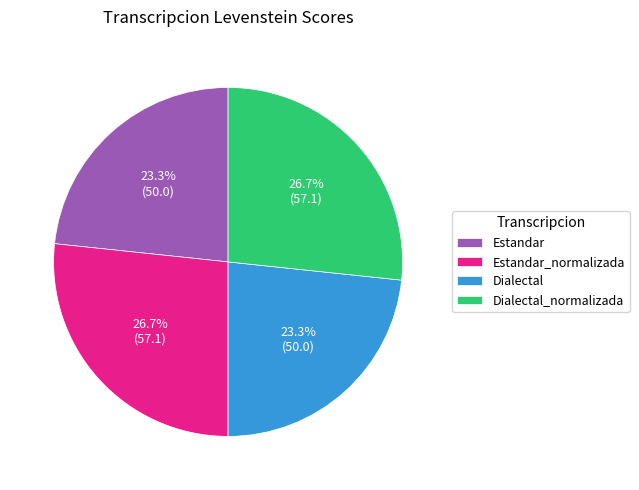

Does Dialectal represent more than half of the total?

No